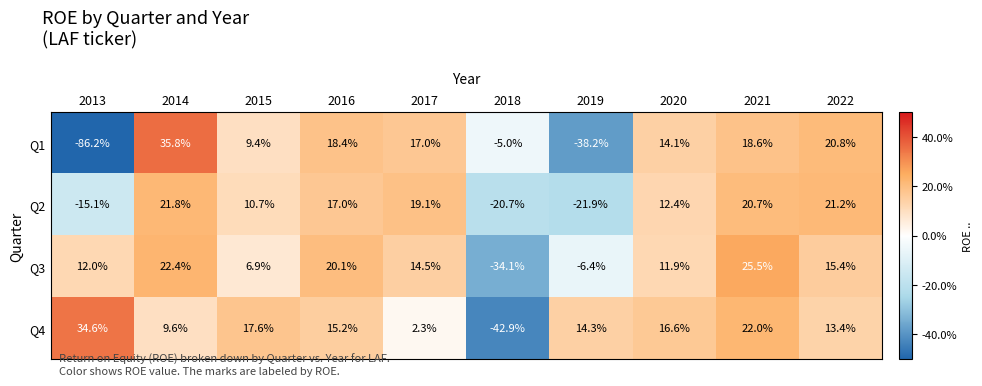

How many series are shown in this chart?

4